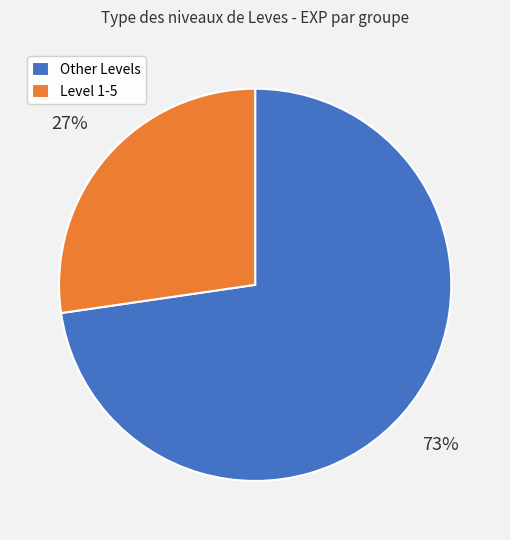

What percentage is the Level 1-5 slice, to the nearest percent?

27%